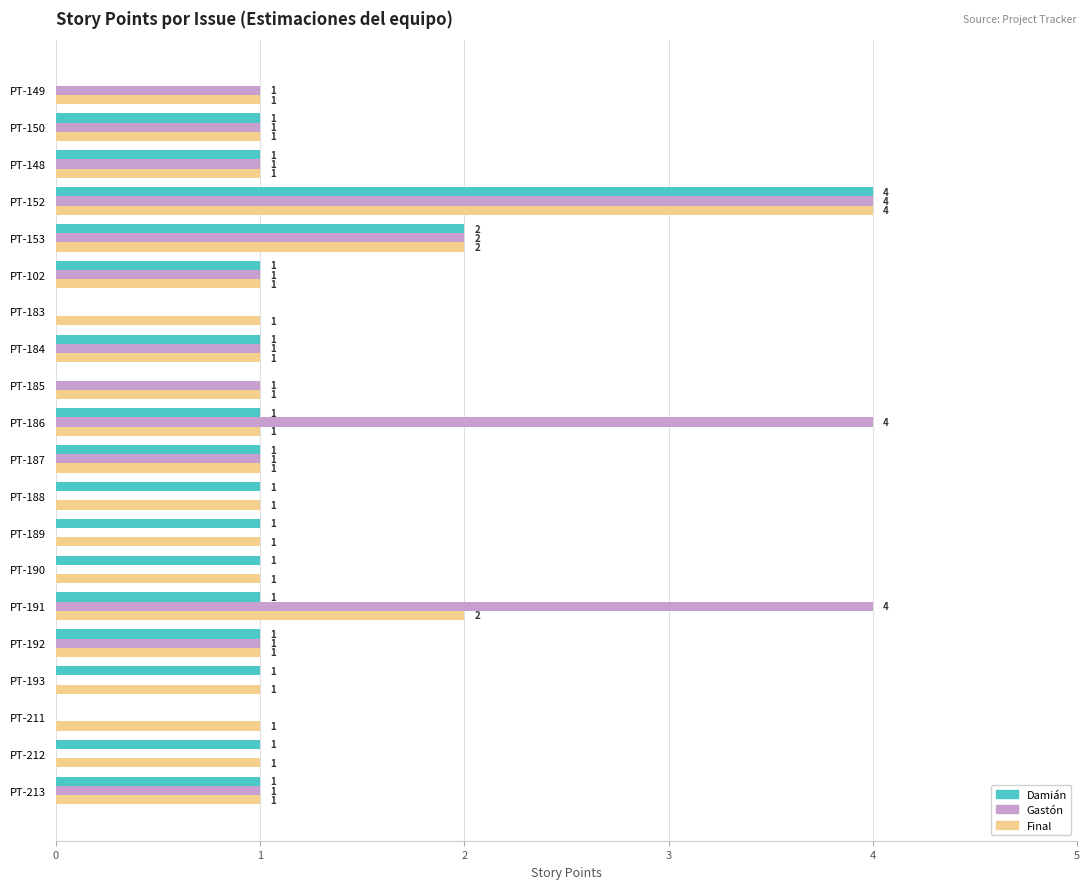

What is the sum of the Damián values at PT-193 and PT-153?

3